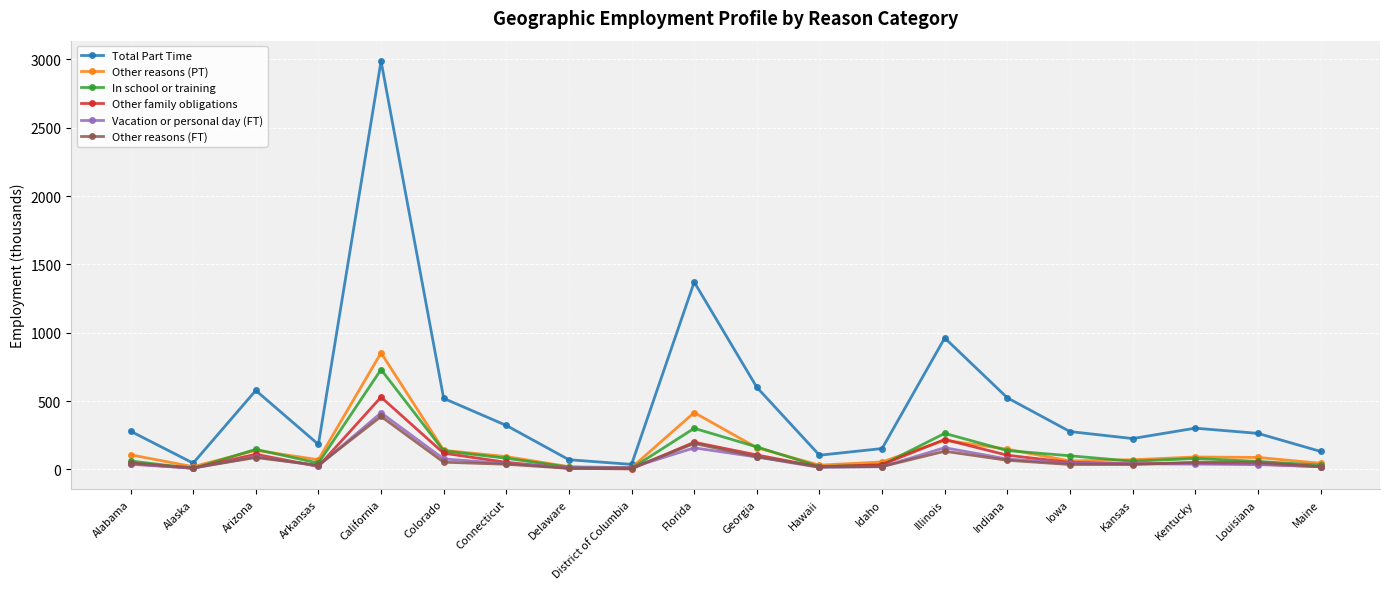

Read the Vacation or personal day (FT) value at Illinois, to the nearest 10.

160